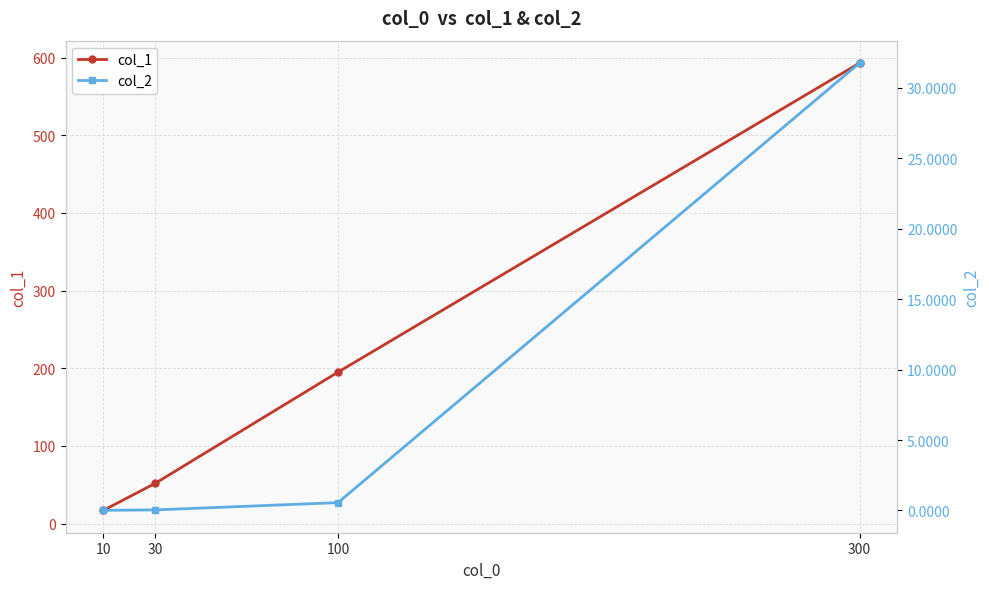

At which label does col_1 first exceed 195?

300